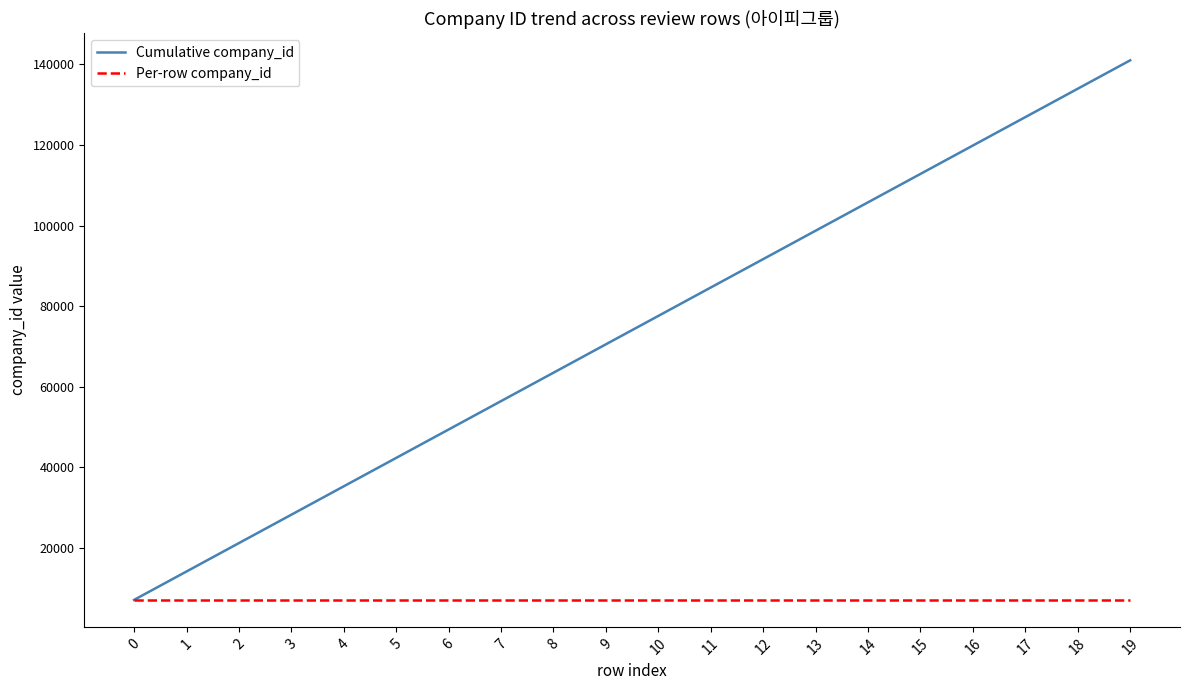

Rank the series by their average value, from highest to lowest.

Cumulative company_id, Per-row company_id